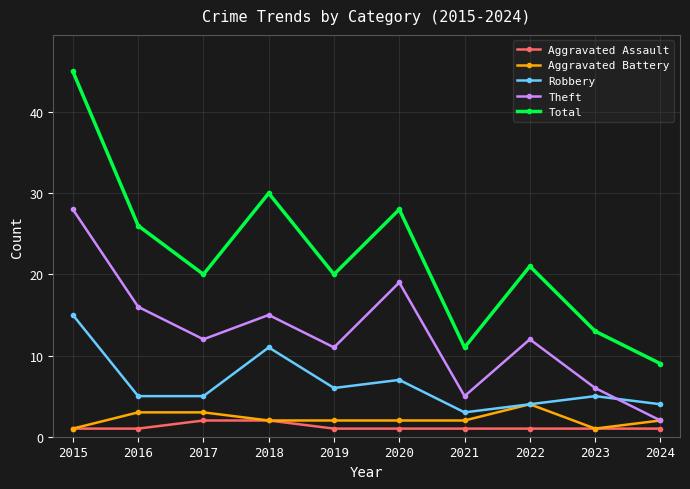

How many interior local peaks does the Robbery series have?

3